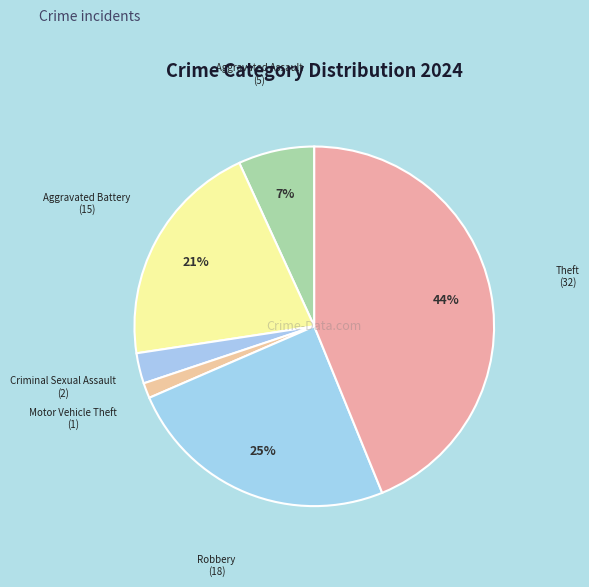

Rank the categories by value from highest to lowest.

Theft, Robbery, Aggravated Battery, Aggravated Assault, Criminal Sexual Assault, Motor Vehicle Theft